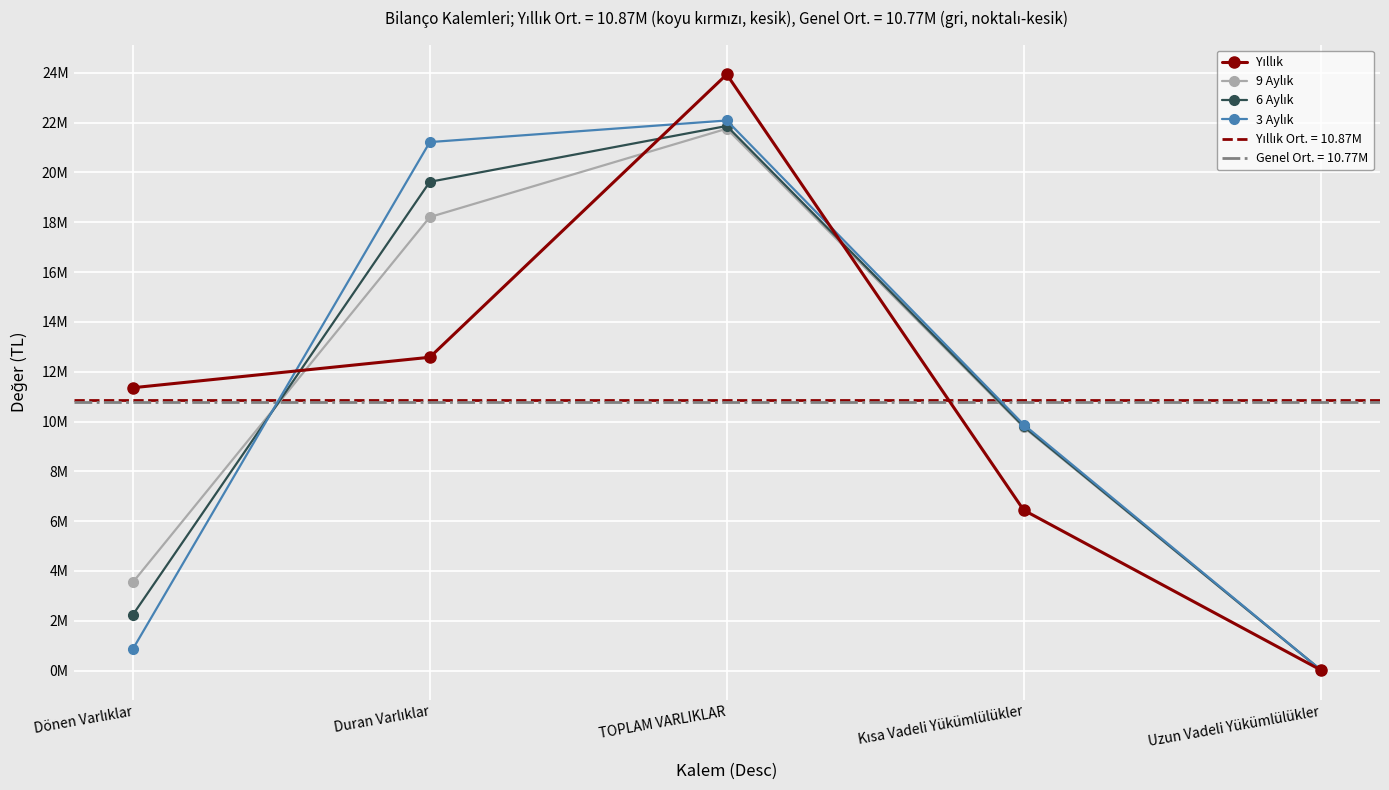

Is it true that 6 Aylık equals 2242109 at Dönen Varlıklar?

True